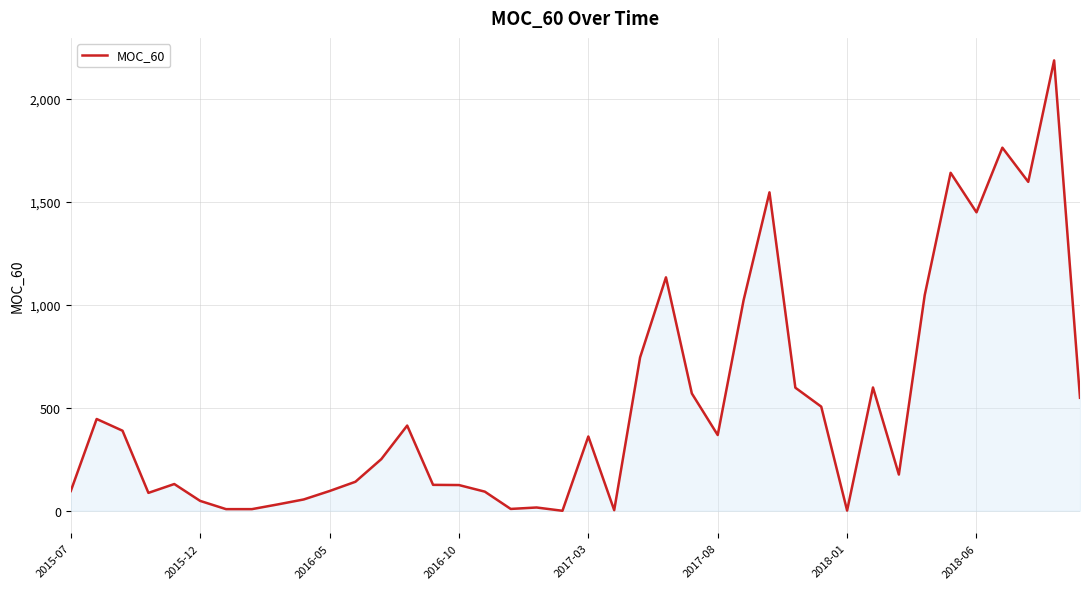

What is the greatest value displayed?

2188